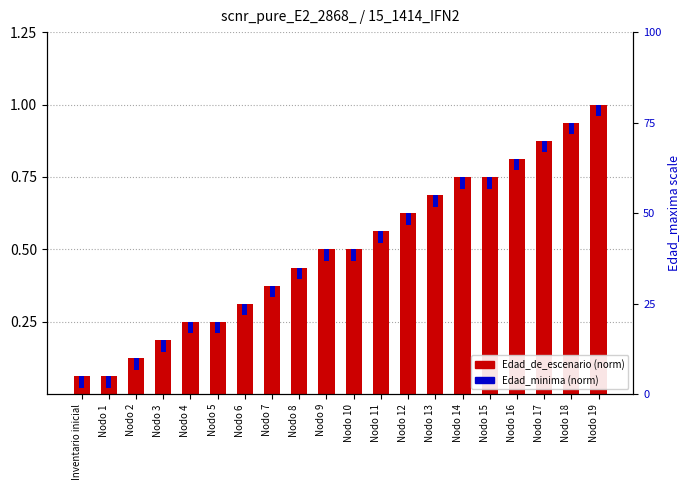

Rank the series at Nodo 3 from highest to lowest value.

Edad_de_escenario (norm), Edad_minima (norm)